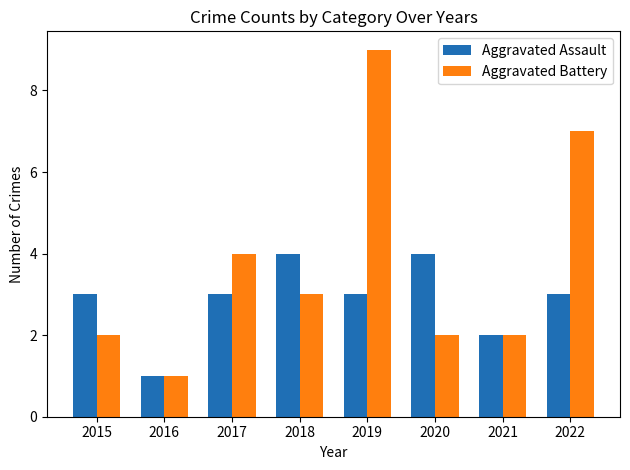

Count the Aggravated Assault values in the range 3 to 4.

6